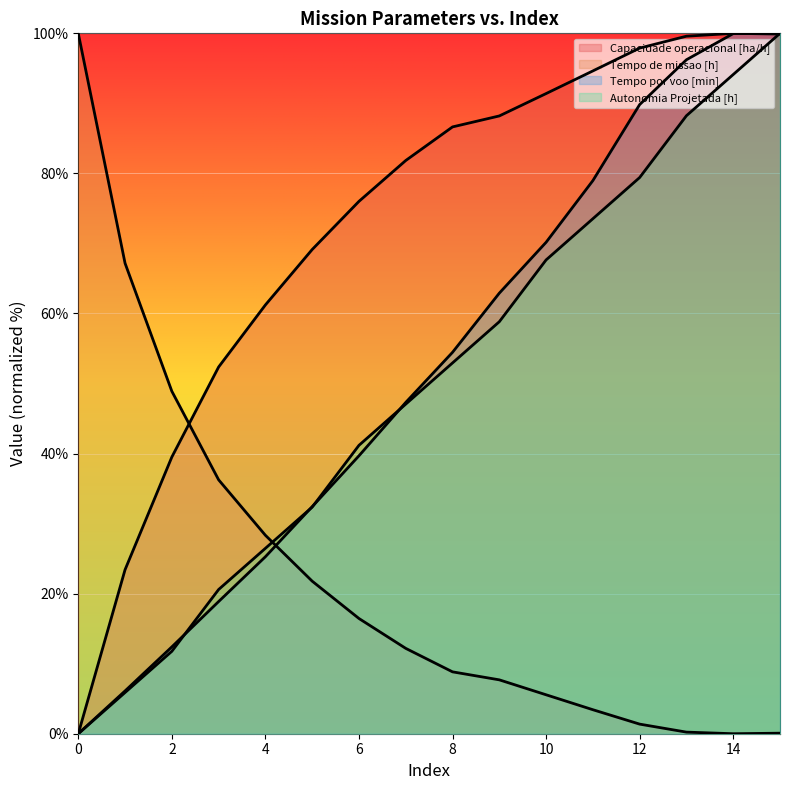

Reading left to right, transcribe all the data shown in this chart.

Capacidade operacional [ha/h]: 0=0.0	1=23.4	2=39.5	3=52.4	4=61.2	5=69.1	6=76.0	7=81.8	8=86.6	9=88.2	10=91.4	11=94.6	12=97.9	13=99.6	14=100.0	15=99.9
Tempo de missao [h]: 0=100.0	1=67.2	2=48.9	3=36.3	4=28.3	5=21.8	6=16.5	7=12.2	8=8.8	9=7.7	10=5.6	11=3.4	12=1.4	13=0.2	14=0.0	15=0.1
Tempo por voo [min]: 0=0.0	1=6.1	2=12.4	3=18.9	4=25.3	5=32.4	6=39.7	7=47.3	8=54.5	9=62.9	10=70.2	11=79.0	12=89.8	13=96.2	14=100.0	15=100.0
Autonomia Projetada [h]: 0=0.0	1=5.9	2=11.8	3=20.6	4=26.5	5=32.4	6=41.2	7=47.1	8=52.9	9=58.8	10=67.6	11=73.5	12=79.4	13=88.2	14=94.1	15=100.0